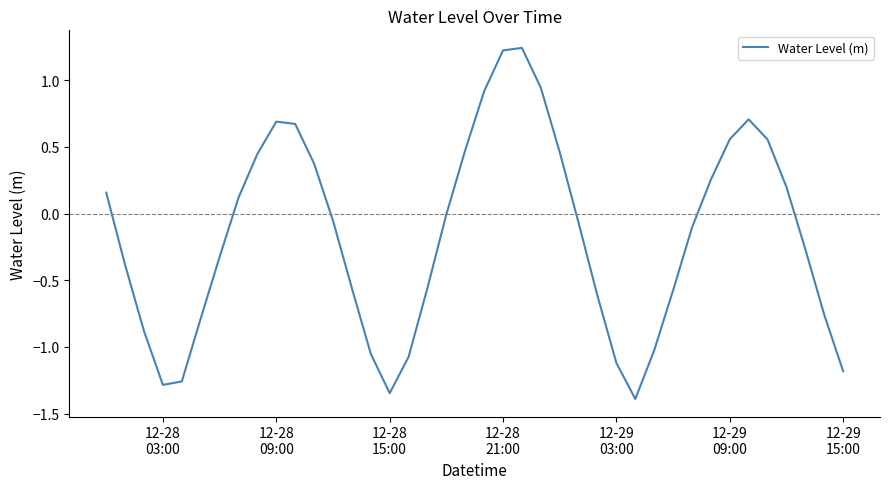

What is the smallest value displayed?

-1.4